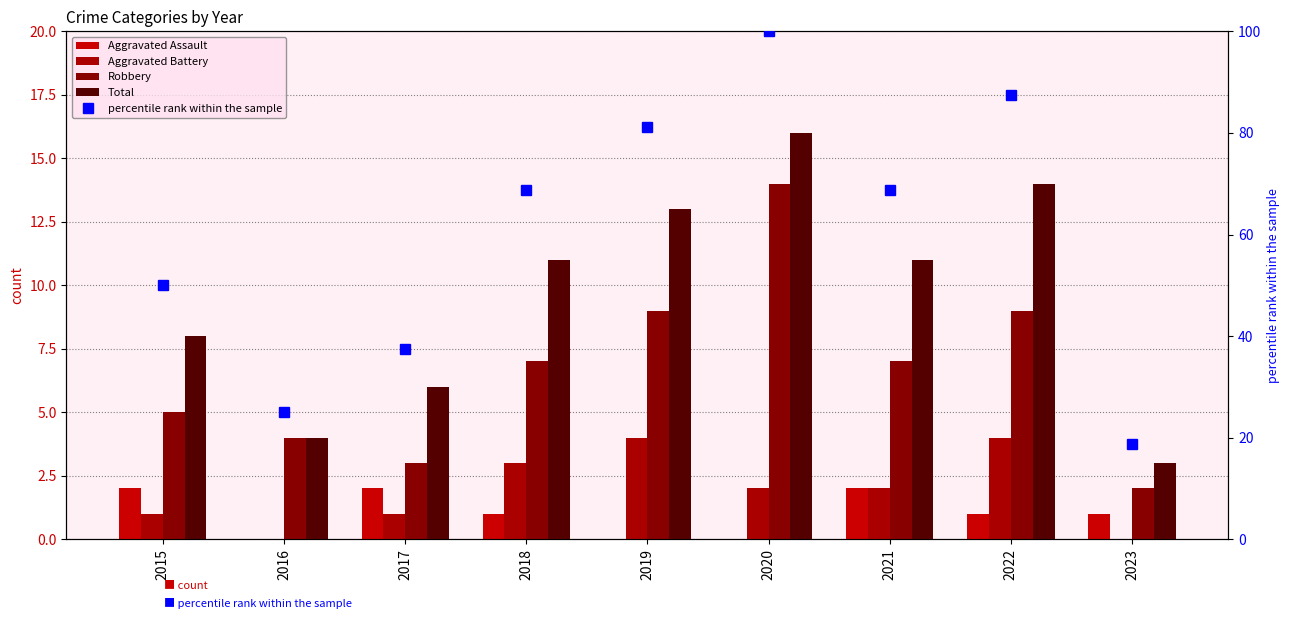

The Total series shows 3.0 at 2023. True or false?

True